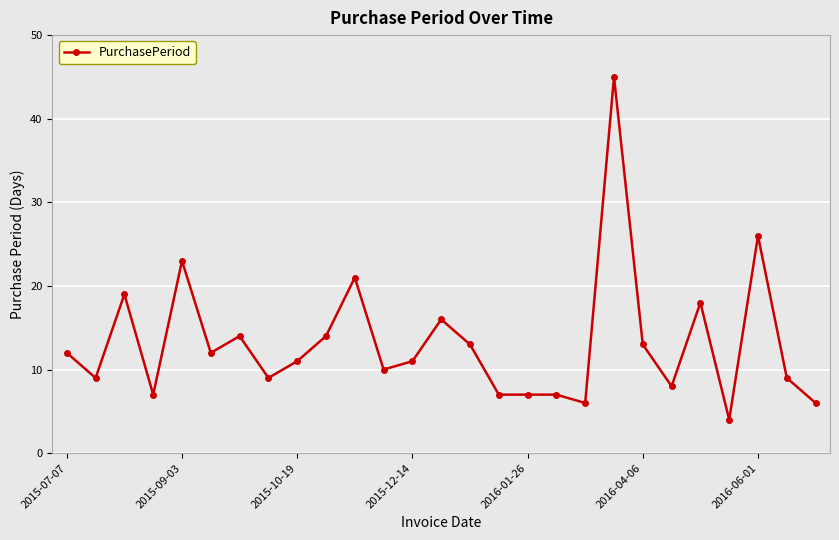

What is the average value?

13